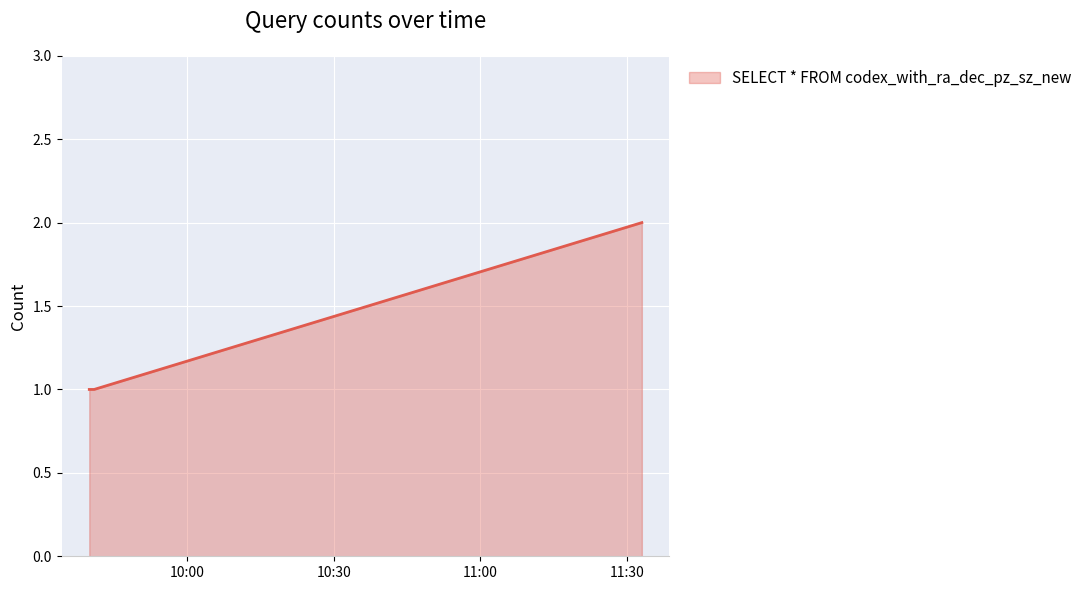

What is the sum of all values?

4